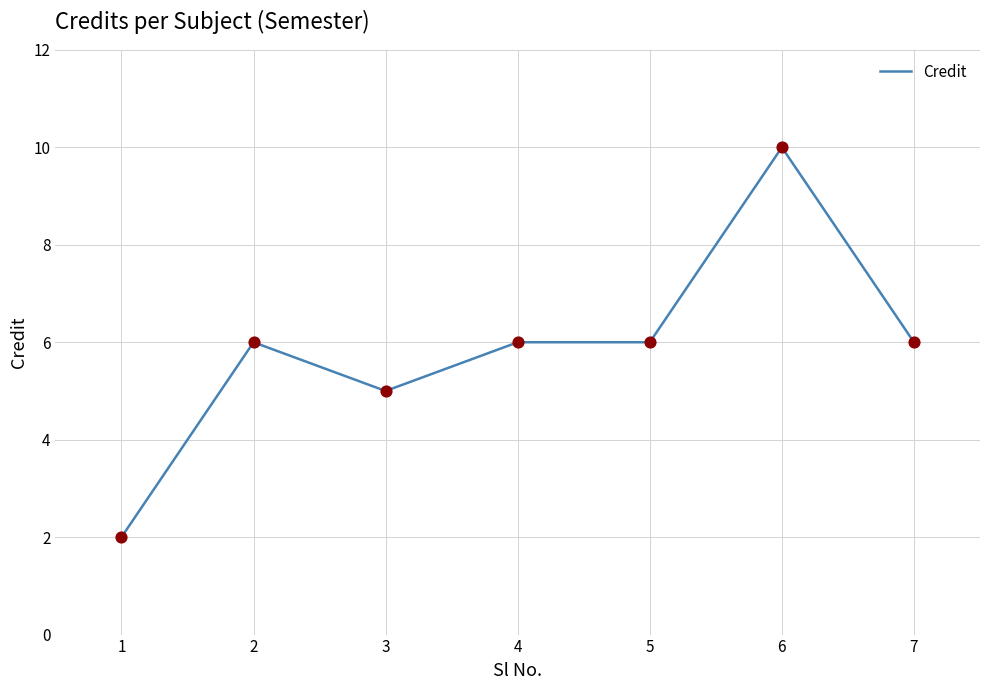

What is the ratio of the value at 5 to the value at 6?

0.6